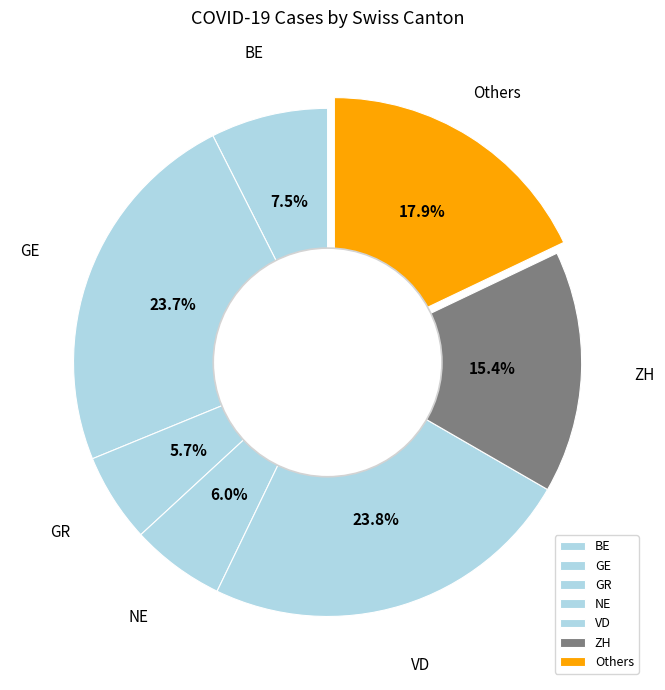

Combined, what portion of the pie is NE and VD?

29.8%